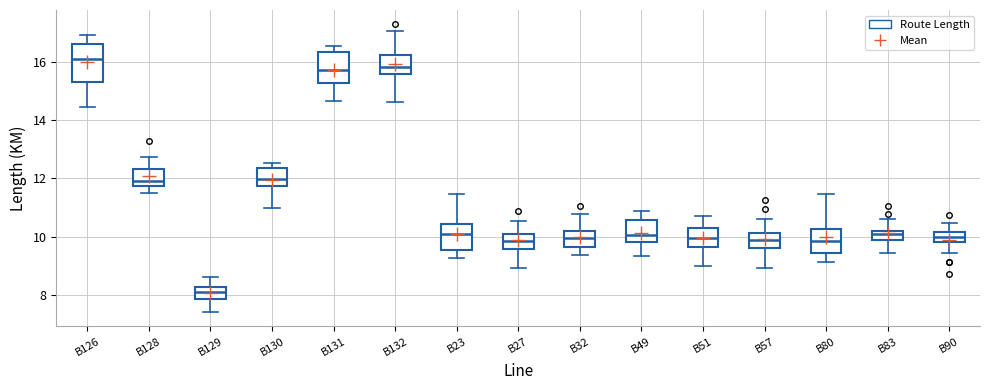

Reading left to right, transcribe this box plot: for each box, give where its median line is, the range the box spans, and where its two whiskers end, as read against the y-axis. The values are not printed on the chart, so give them approximately, as read against the axis.

B126: median 16.0, box 15.4 to 16.6, whiskers 14.4 to 17.0
B128: median 12.0, box 11.8 to 12.4, whiskers 11.4 to 12.8
B129: median 8.0, box 7.8 to 8.2, whiskers 7.4 to 8.6
B130: median 12.0, box 11.8 to 12.4, whiskers 11.0 to 12.6
B131: median 15.8, box 15.2 to 16.4, whiskers 14.6 to 16.6
B132: median 15.8, box 15.6 to 16.2, whiskers 14.6 to 17.0
B23: median 10.0, box 9.6 to 10.4, whiskers 9.2 to 11.4
B27: median 9.8, box 9.6 to 10.0, whiskers 9.0 to 10.6
B32: median 10.0, box 9.6 to 10.2, whiskers 9.4 to 10.8
B49: median 10.0, box 9.8 to 10.6, whiskers 9.4 to 10.8
B51: median 10.0, box 9.6 to 10.2, whiskers 9.0 to 10.8
B57: median 9.8, box 9.6 to 10.2, whiskers 9.0 to 10.6
B80: median 9.8, box 9.4 to 10.2, whiskers 9.2 to 11.4
B83: median 10.0, box 9.8 to 10.2, whiskers 9.4 to 10.6
B90: median 10.0, box 9.8 to 10.2, whiskers 9.4 to 10.4